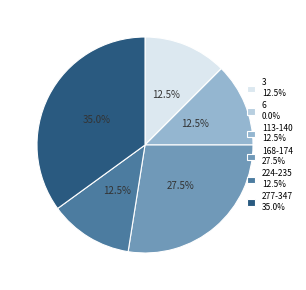

Combined, do 224-235 12.5% and 113-140 12.5% account for over 50%?

No